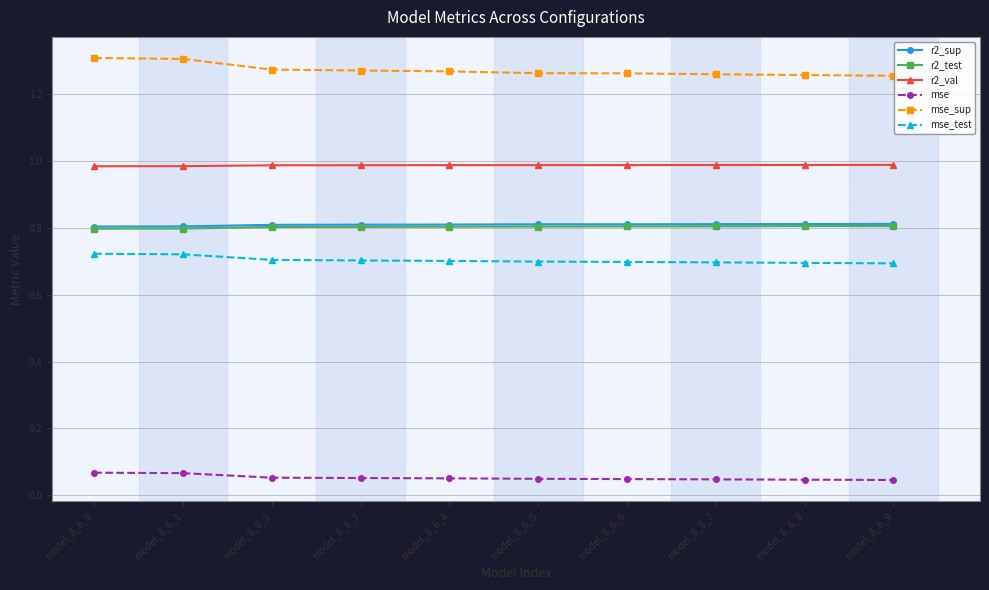

What is the spread (max minus min) of values at model_8_6_2?

1.2